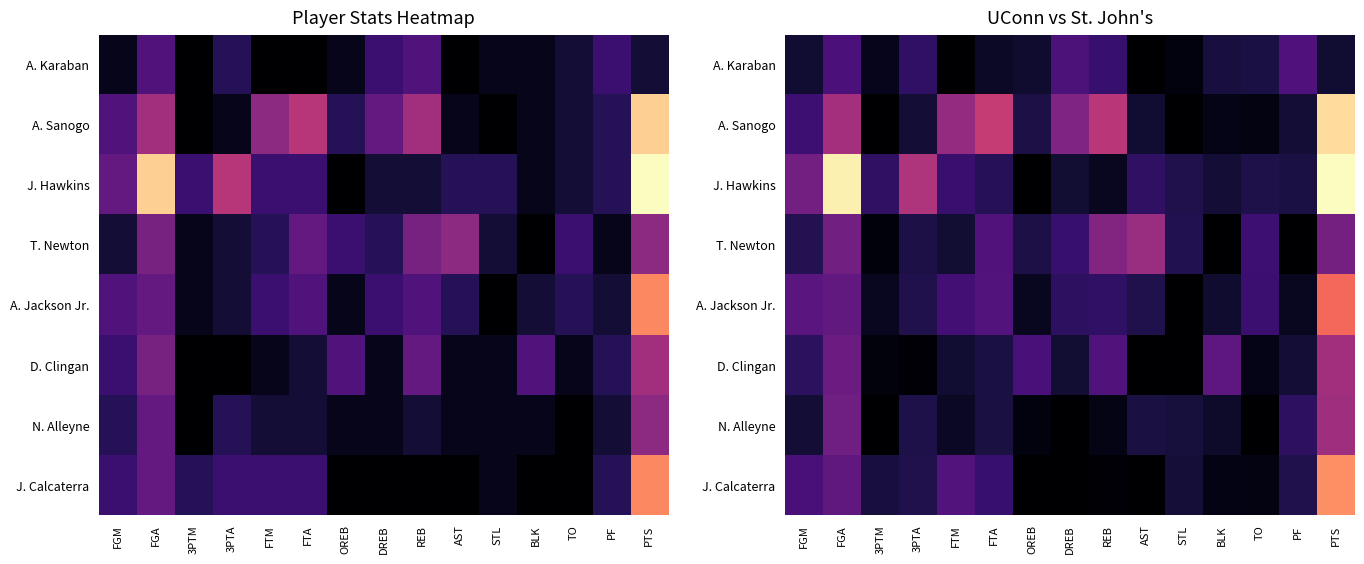

At which category is the sum across all series the highest?

PTS